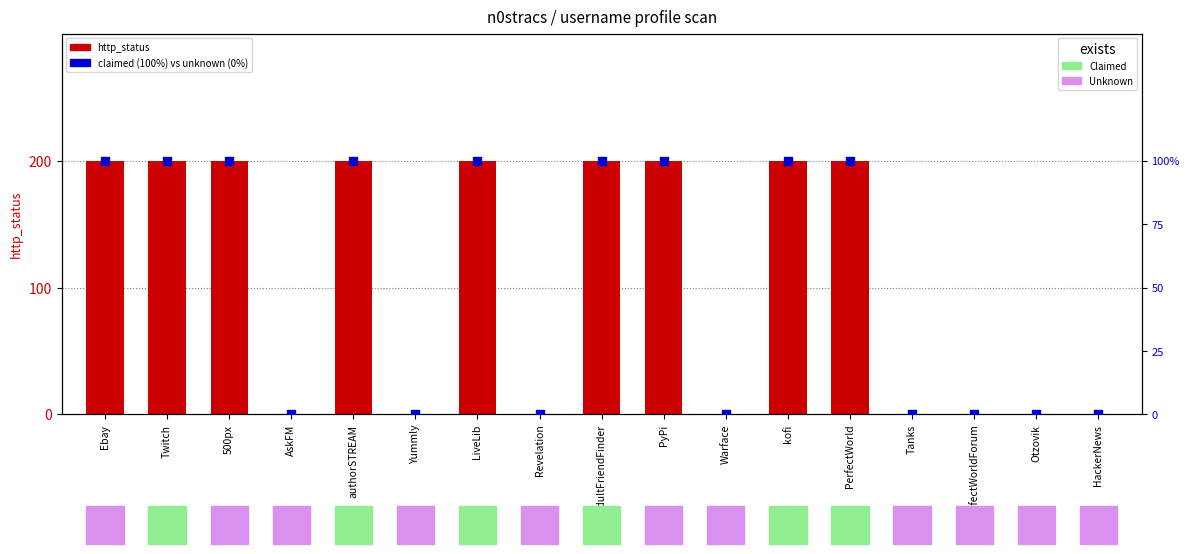

Which series reaches the maximum Y coordinate?

http_status